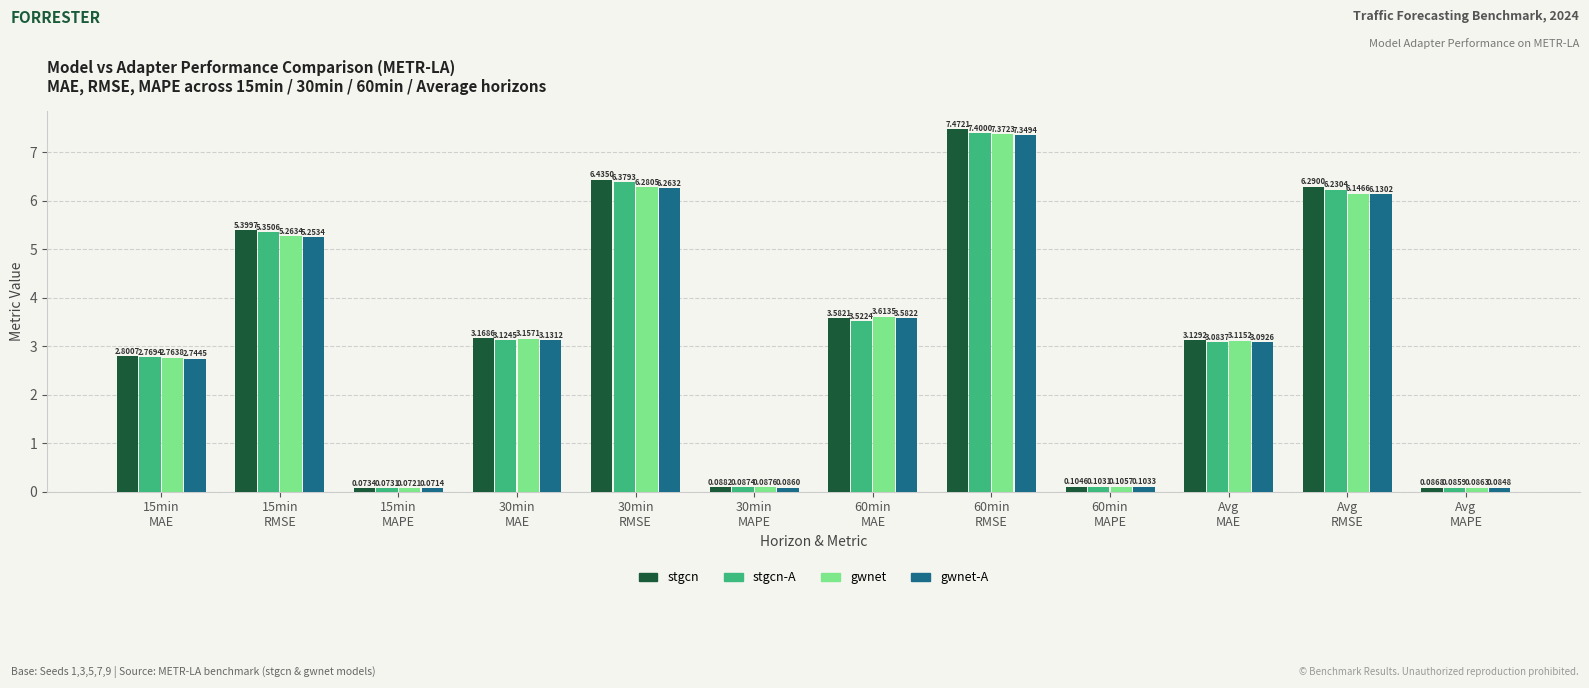

What is the difference between the second highest and second lowest values in the gwnet series?

6.2